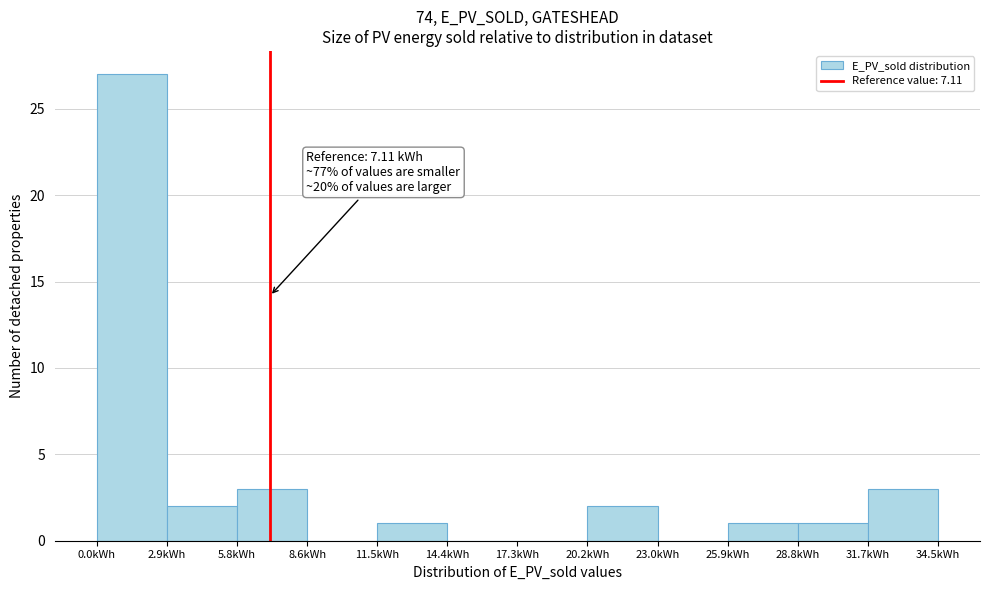

Which range on the x-axis has the tallest bar?

0.0 to 3.0